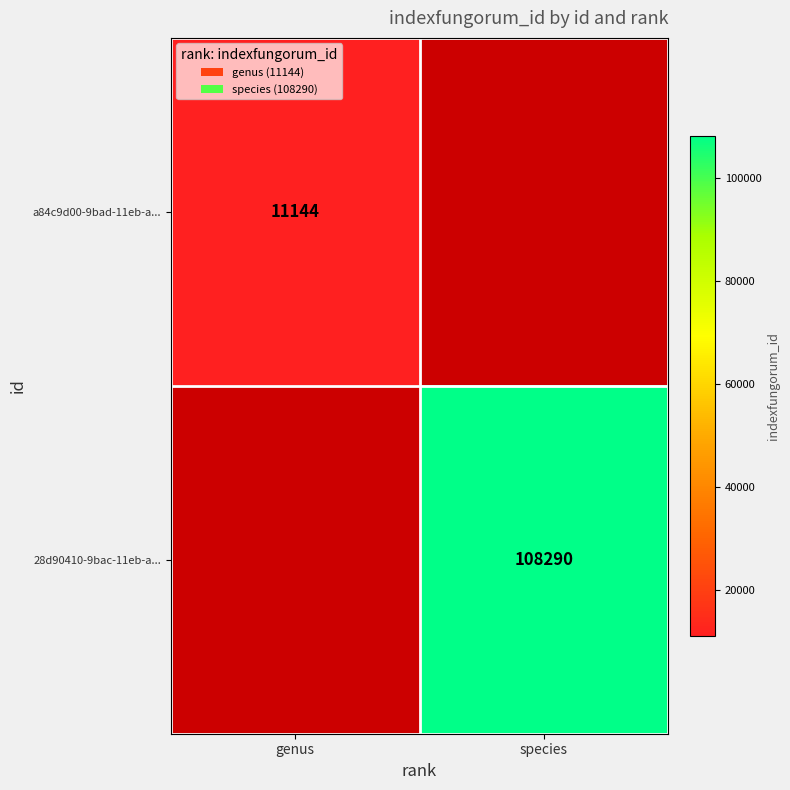

Is the value of a84c9d00-9bad-11eb-a... at genus greater than the value of 28d90410-9bac-11eb-a... at species?

No